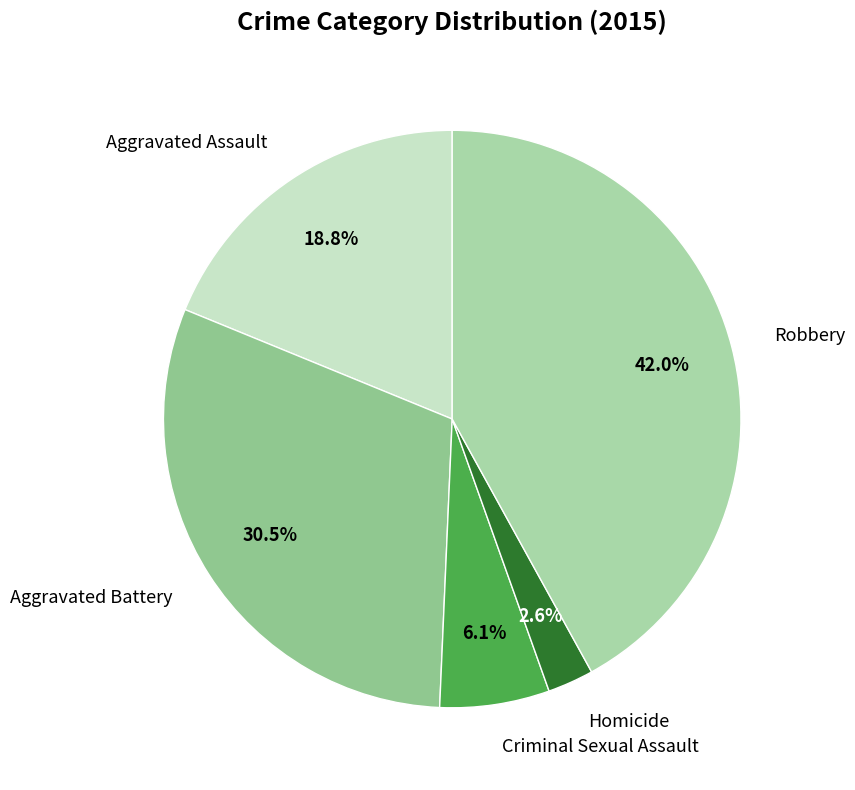

Is it true that Homicide is 3% of the pie?

True